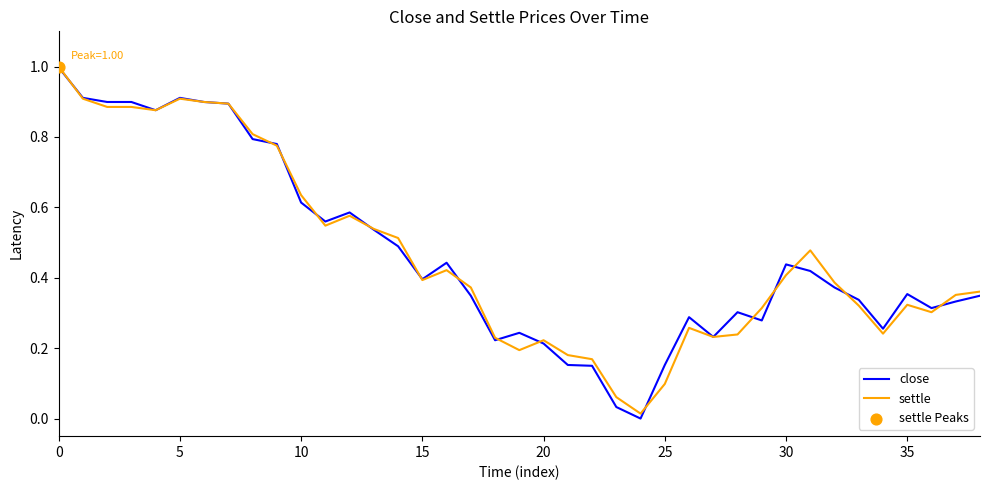

Which series has the largest range (max minus min)?

close